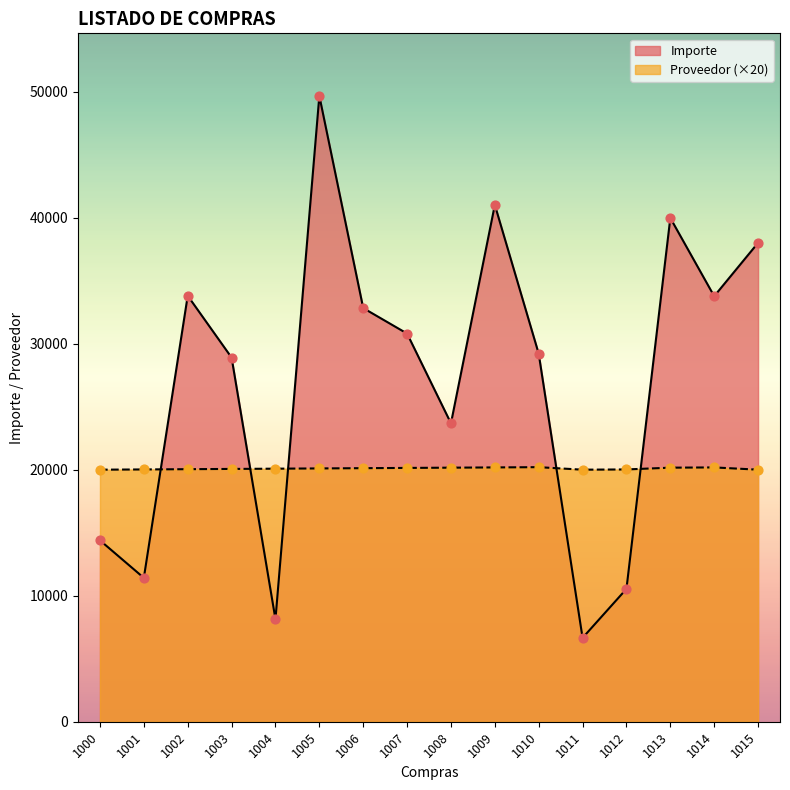

Which series contains the highest Y value?

Importe